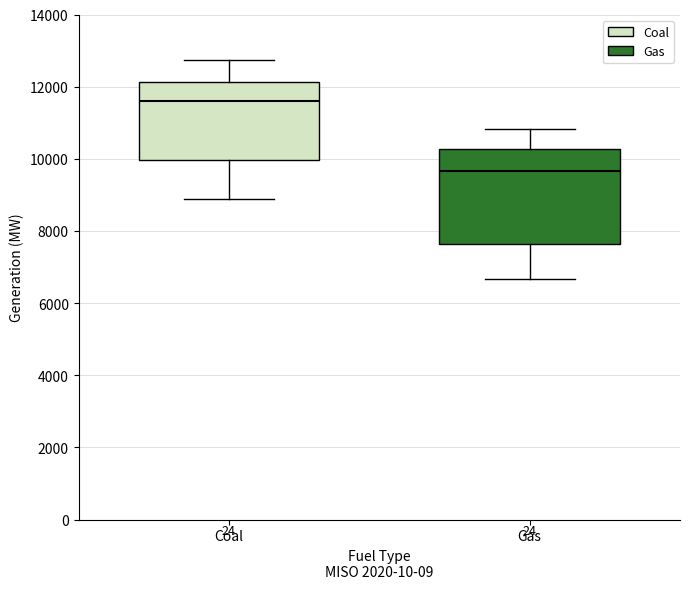

Reading left to right, transcribe this box plot: for each box, give where its median line is, the range the box spans, and where its two whiskers end, as read against the y-axis. The values are not printed on the chart, so give them approximately, as read against the axis.

Coal: median 11600, box 10000 to 12200, whiskers 8800 to 12800
Gas: median 9600, box 7600 to 10200, whiskers 6600 to 10800